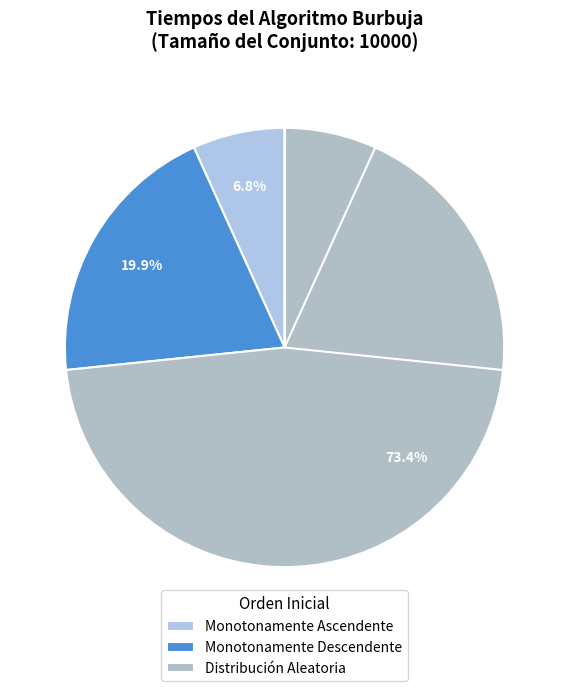

Do Monotonamente Ascendente and Distribución Aleatoria together represent more than half of the pie?

Yes